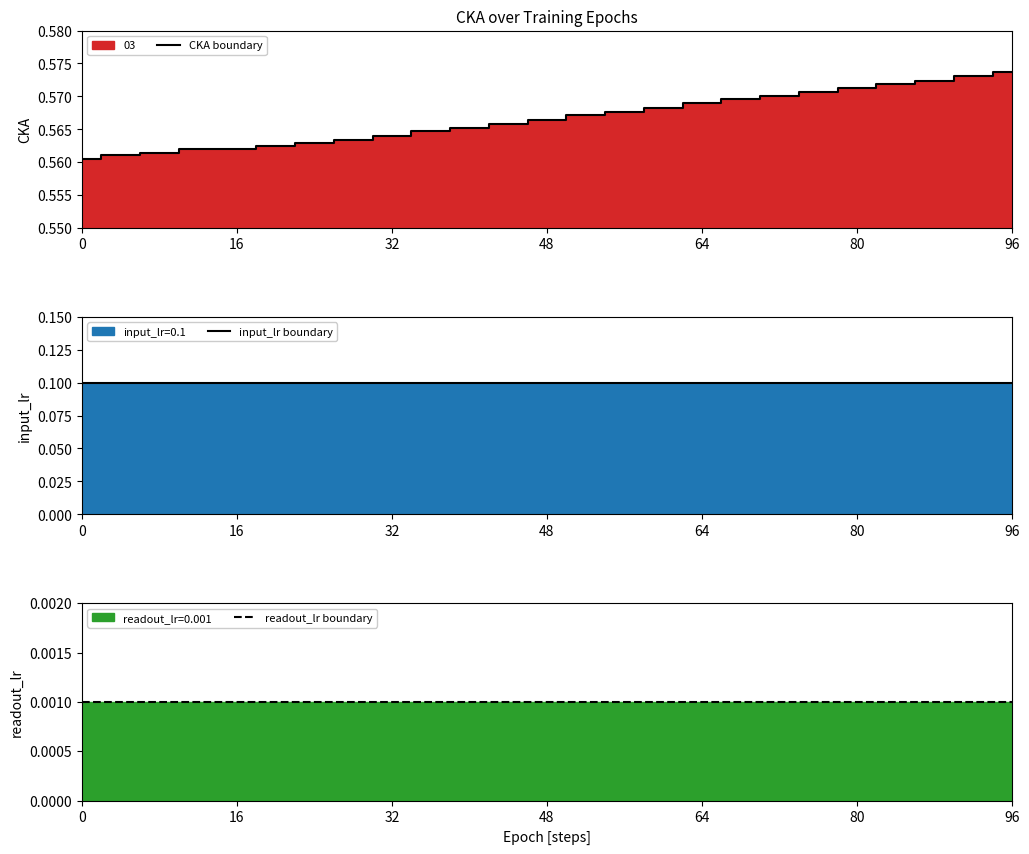

What is the label of the 4th point from the left?

48